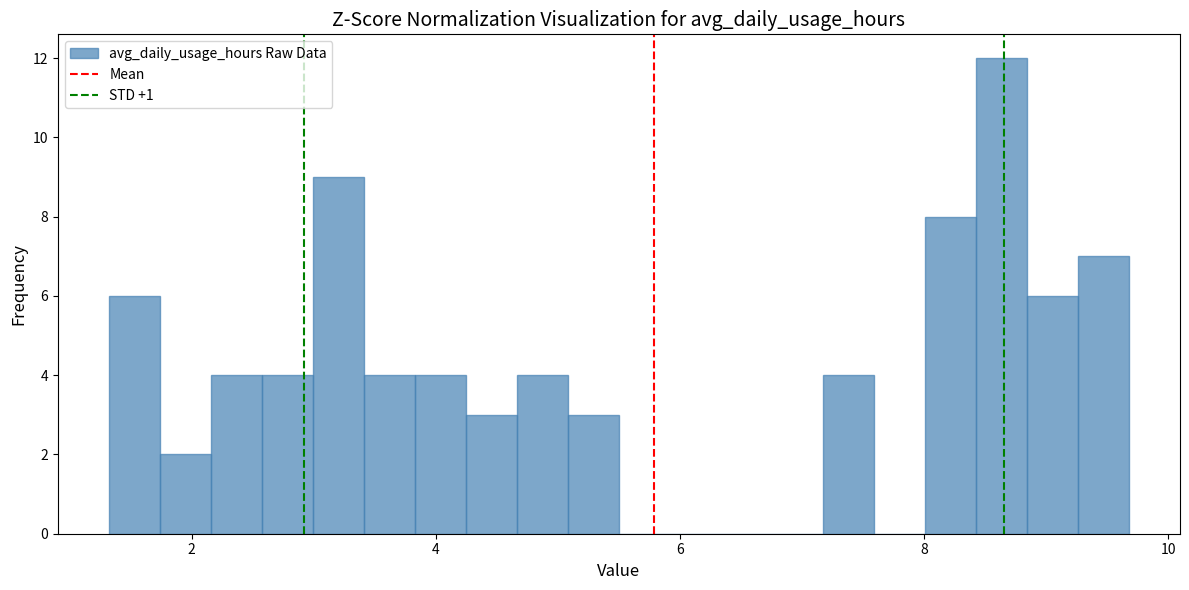

Read against the x-axis, roughly where is the centre of the tallest bar?

8.6